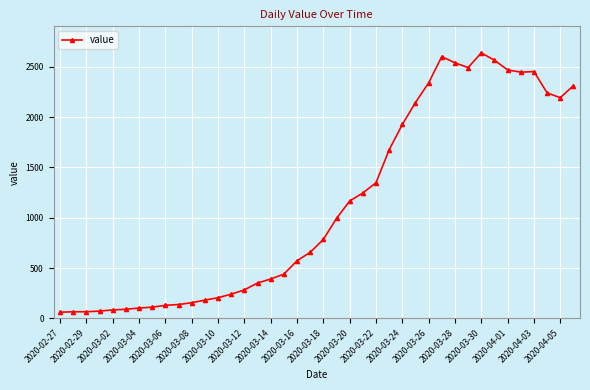

True or false: the data has more than 2 interior local peaks.

True